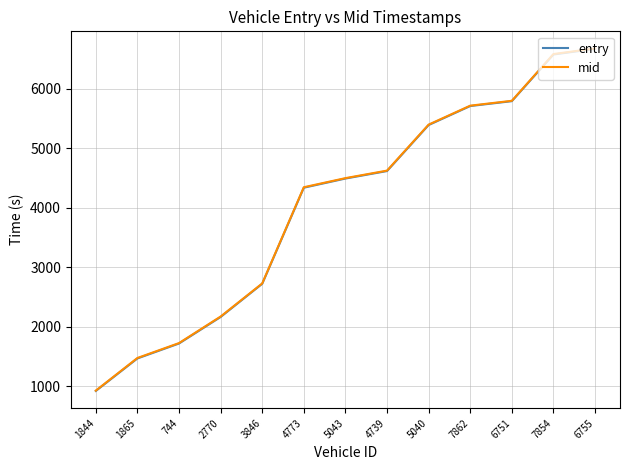

Where is entry nearest to the value 3794?

4773